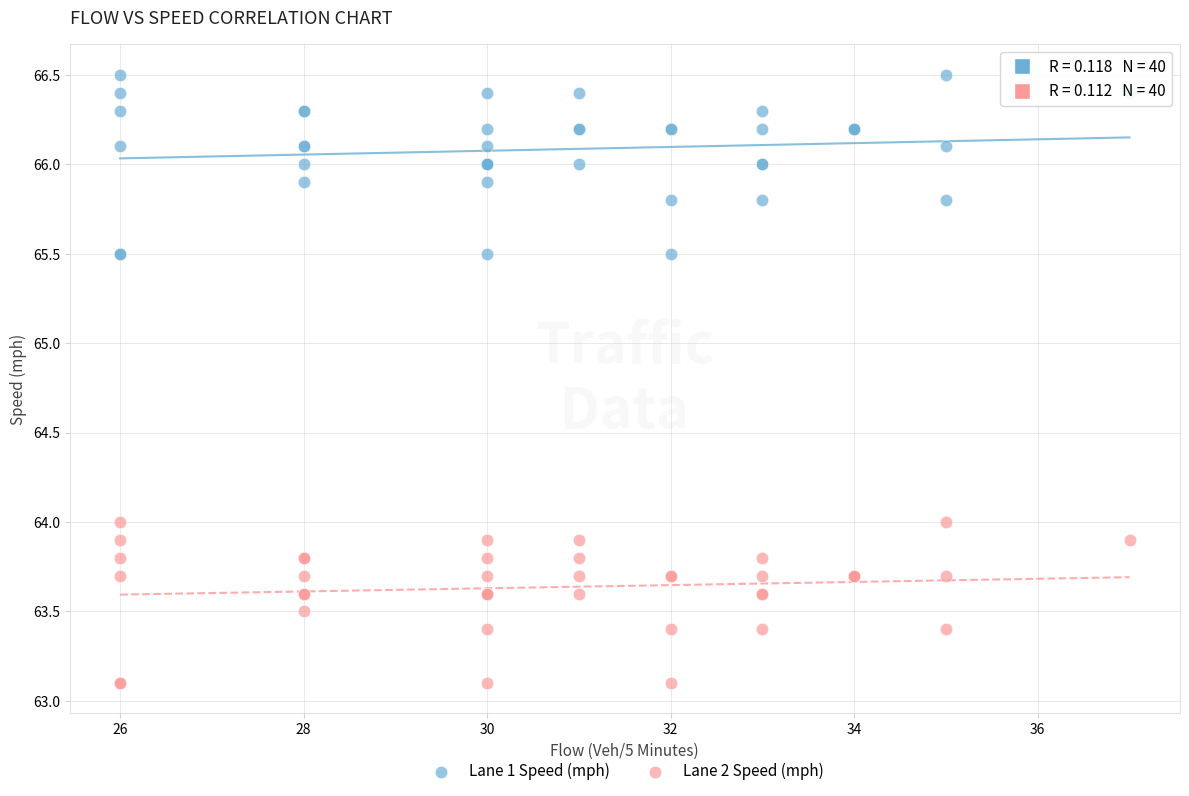

Which series reaches the minimum Y coordinate?

Lane 2 Speed (mph)